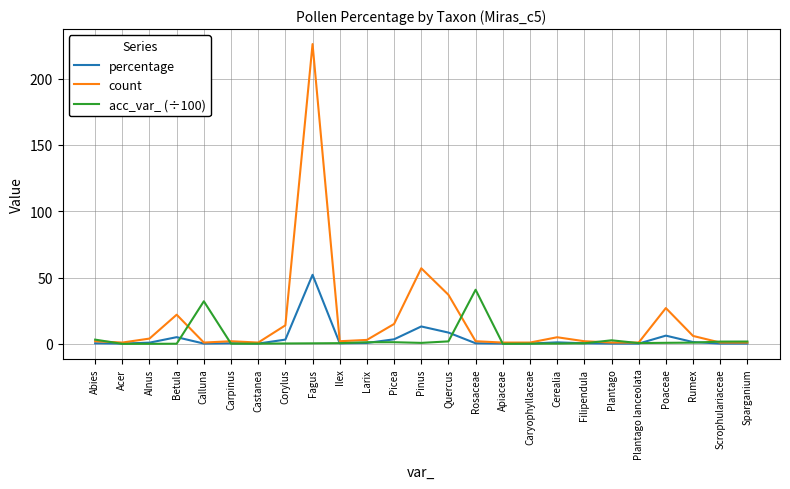

Which series has the largest range (max minus min)?

count